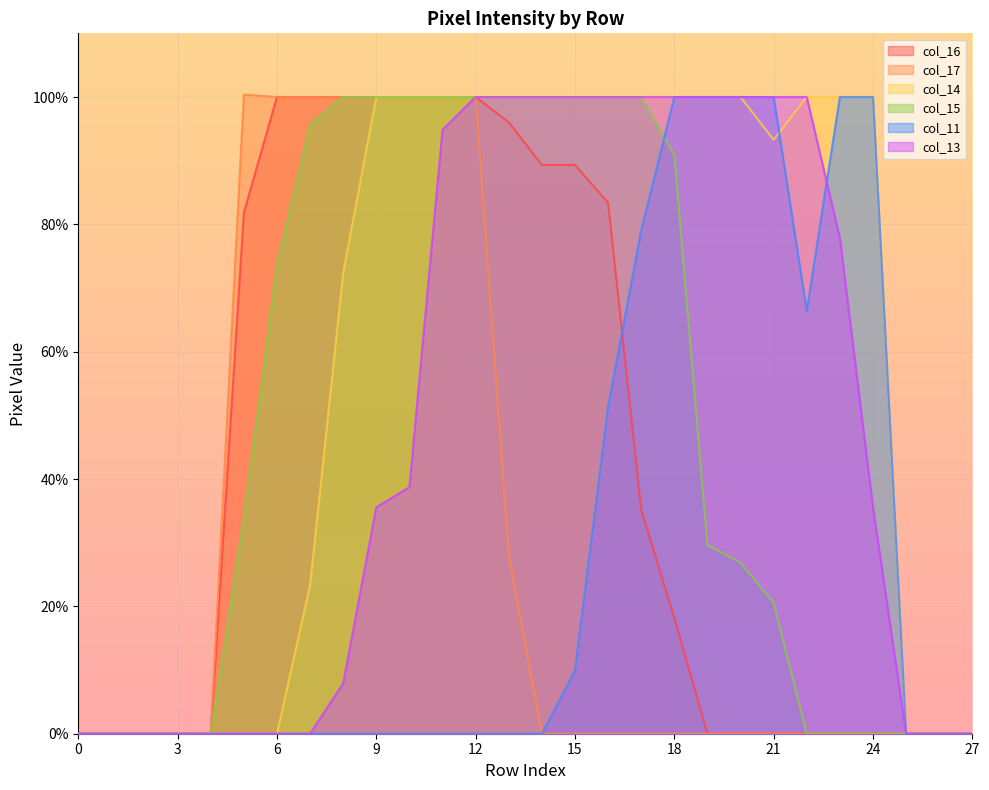

Is it true that col_16 equals 158.5 at 7?

False